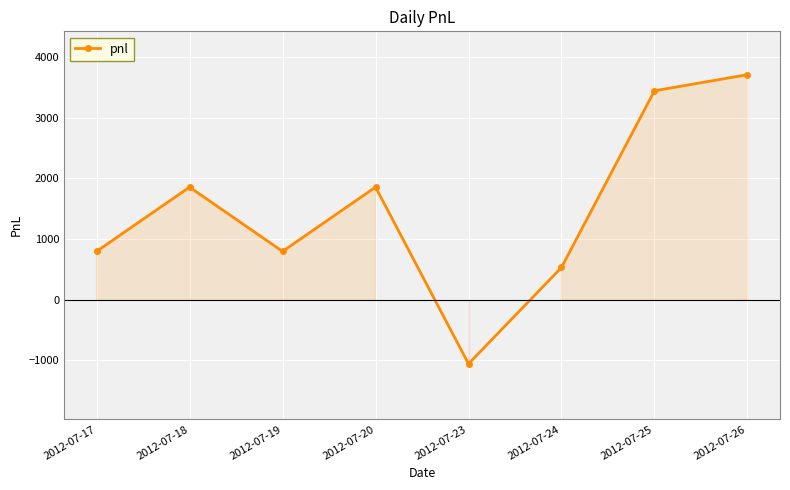

Which category has the lowest value across all series?

2012-07-23